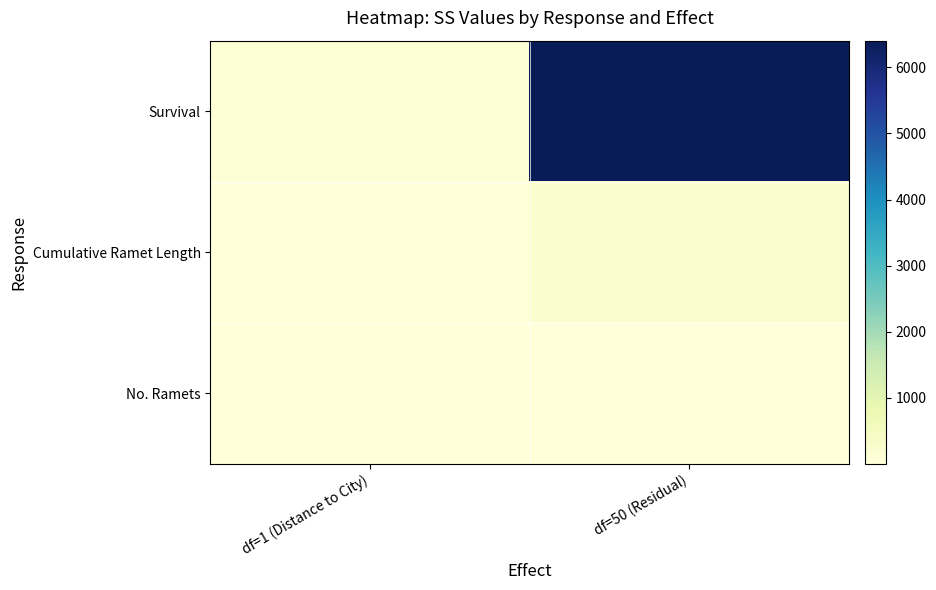

At which category does the chart reach its minimum across all series?

df=1 (Distance to City)